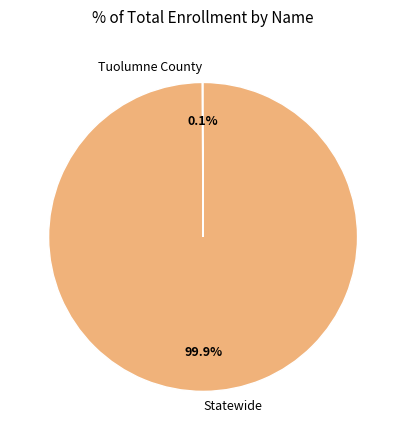

To the nearest percent, what is the average slice percentage?

50%